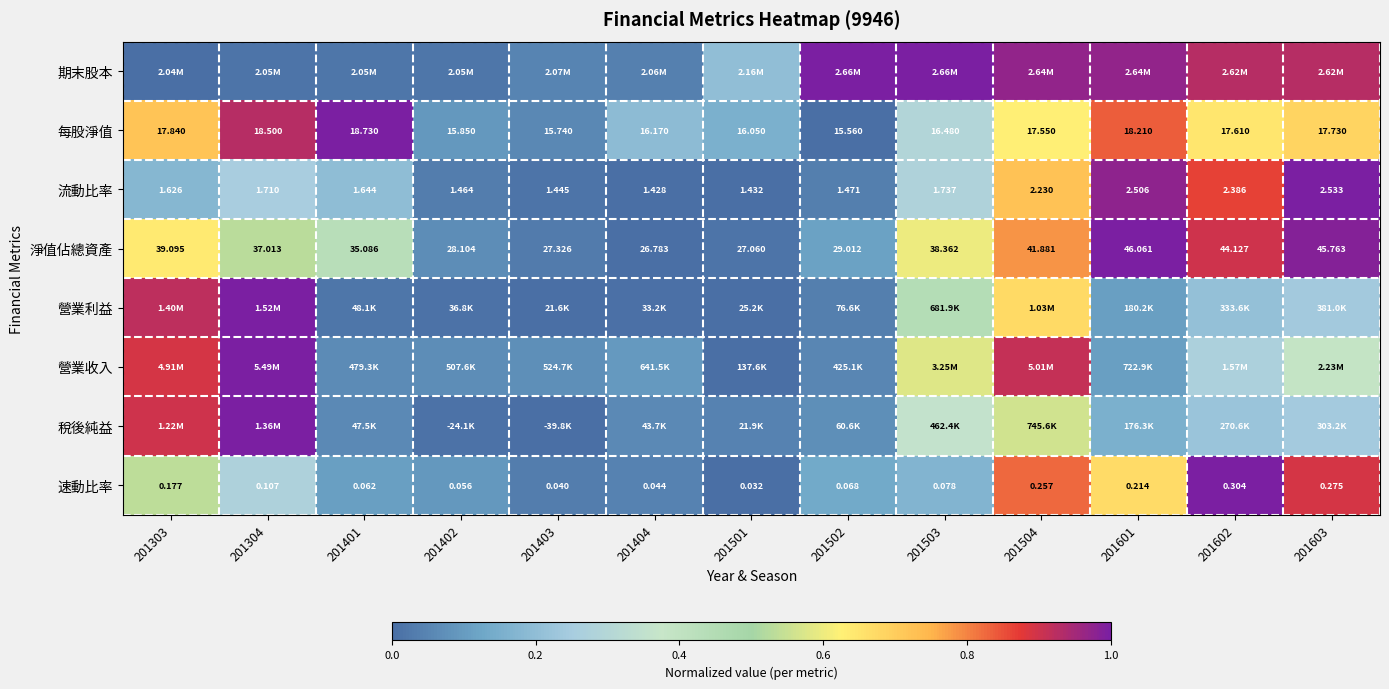

Rank the categories by 流動比率 value from highest to lowest.

201603, 201601, 201602, 201504, 201503, 201304, 201401, 201303, 201502, 201402, 201403, 201501, 201404